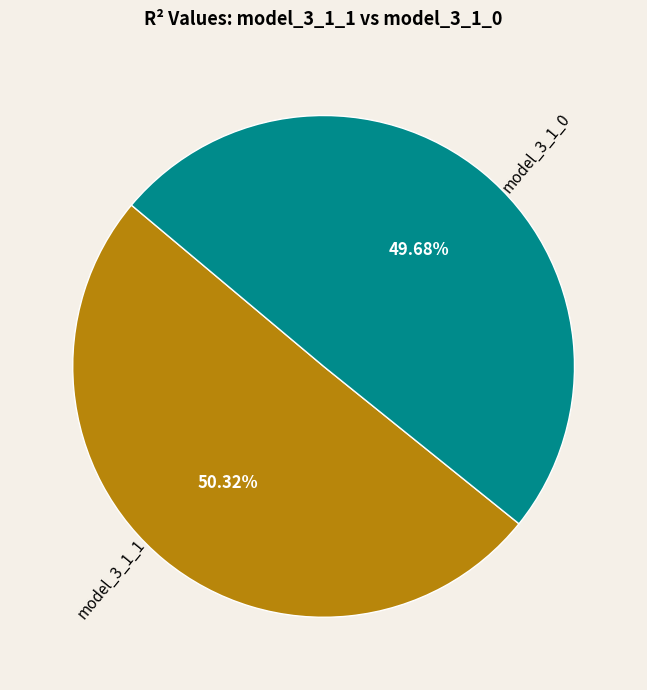

Is there a majority slice in this chart?

Yes